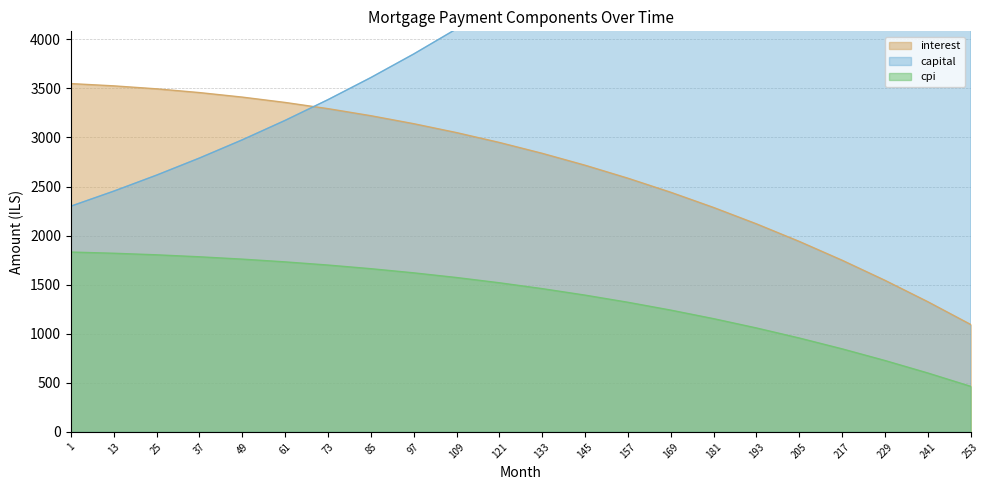

What is the spread (max minus min) of values at 133?

3211.2